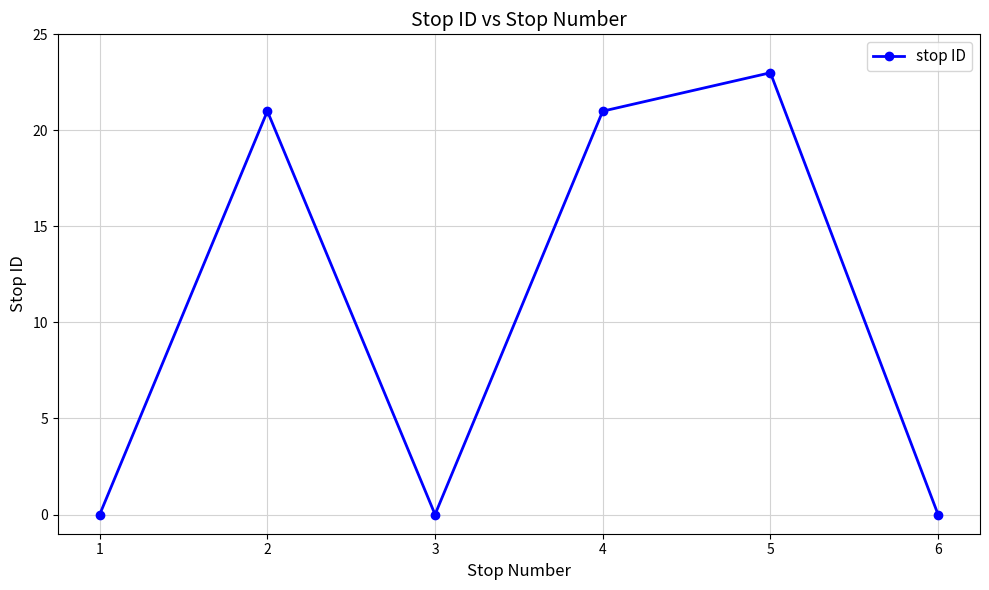

How many lines are shown in the chart?

1